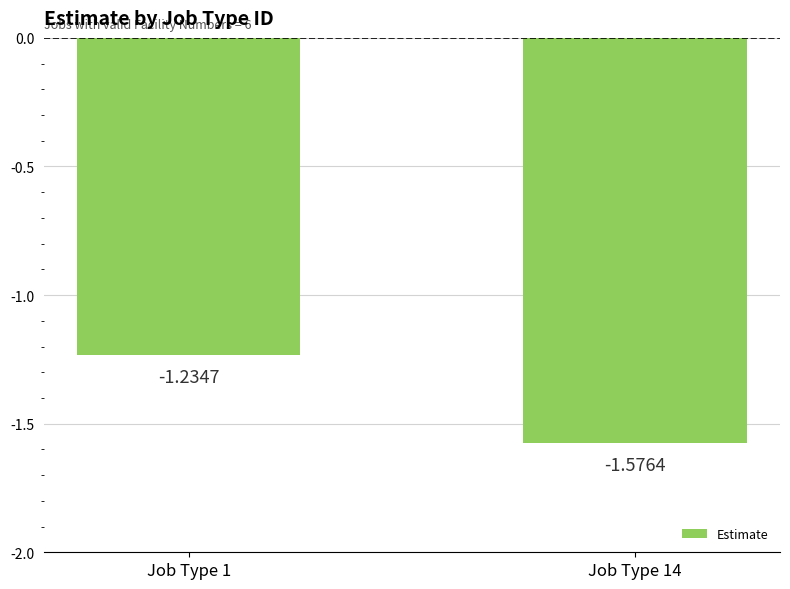

The value at Job Type 14 is -2.4. True or false?

False